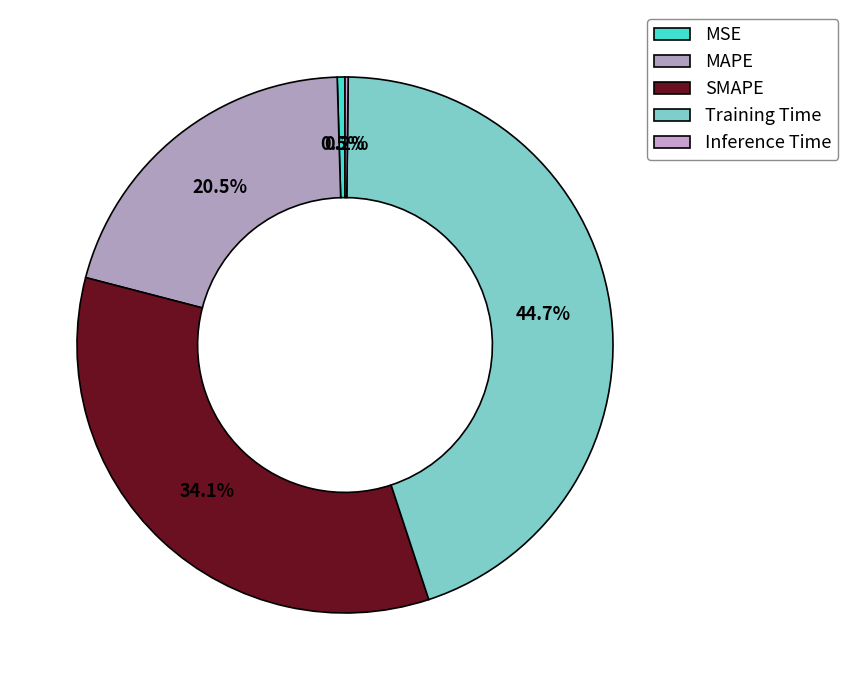

To the nearest percent, what is the difference between the largest and smallest slice percentages?

45%